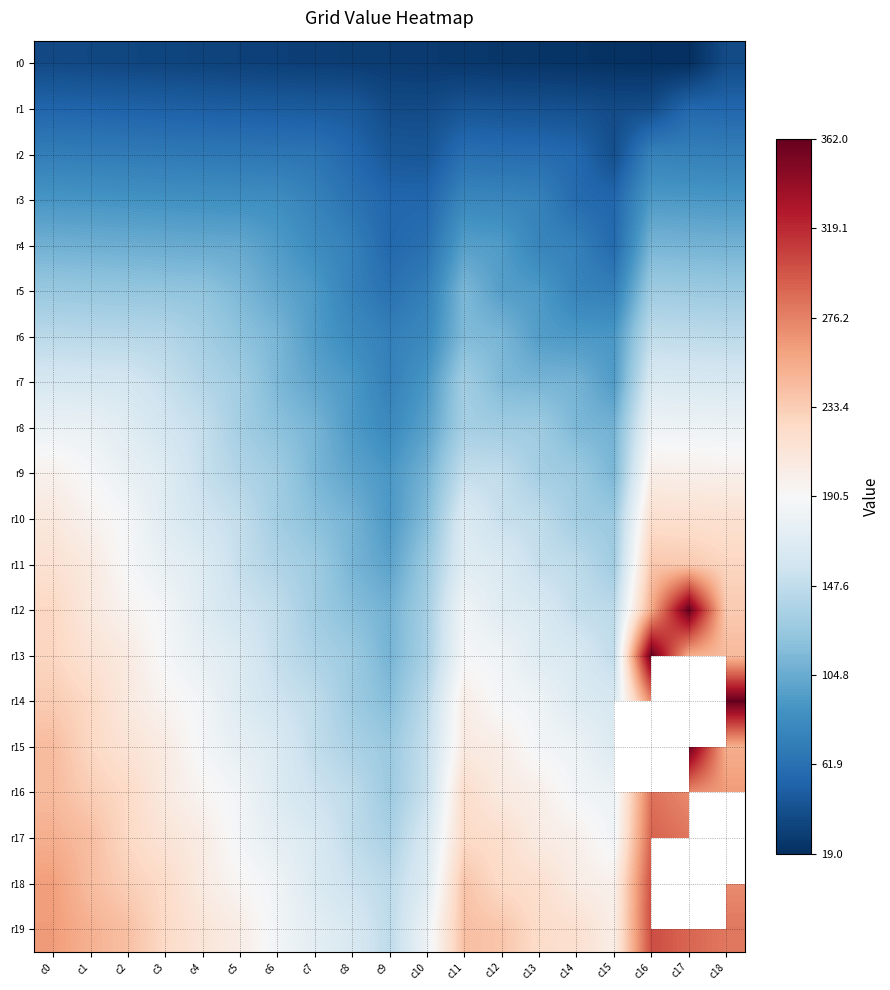

What is the total value across all series at c1?

3401.0